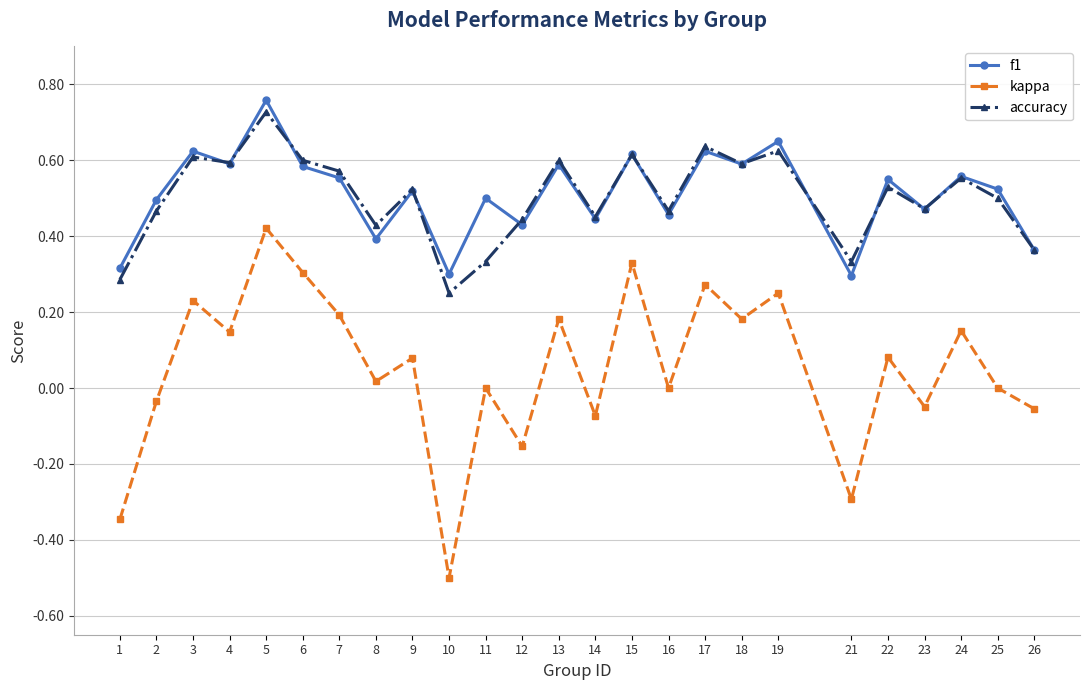

Is the value of f1 at 8 greater than the value of accuracy at 10?

Yes